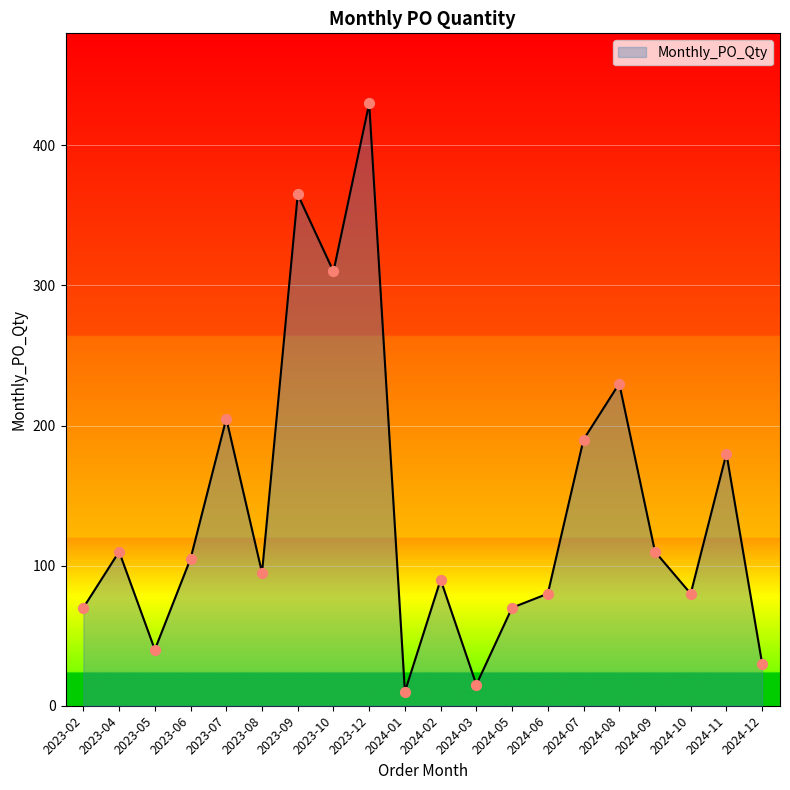

Between 2024-06 and 2023-07, which is larger?

2023-07